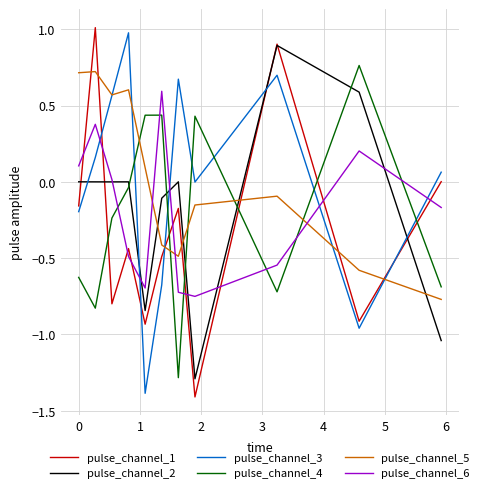

At how many categories does at least one series exceed 0?

11